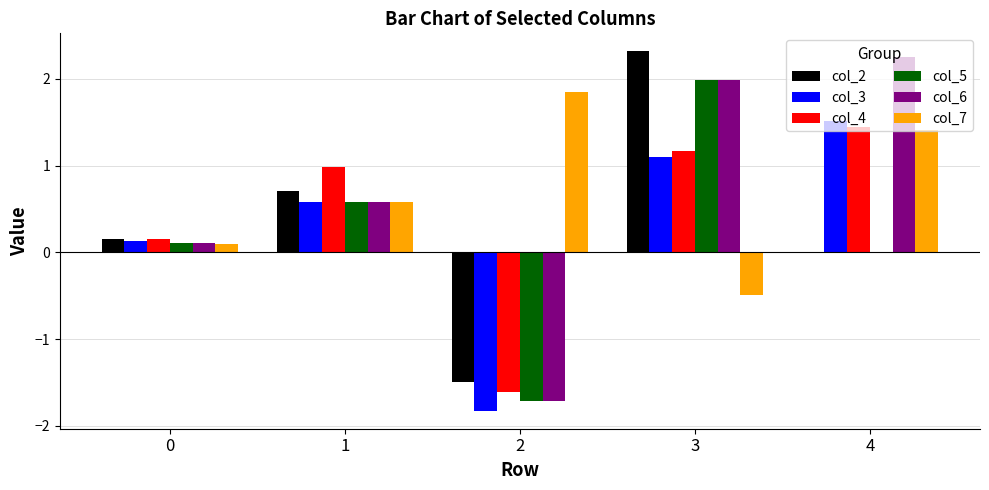

What is the sum of all col_4 values?

2.1